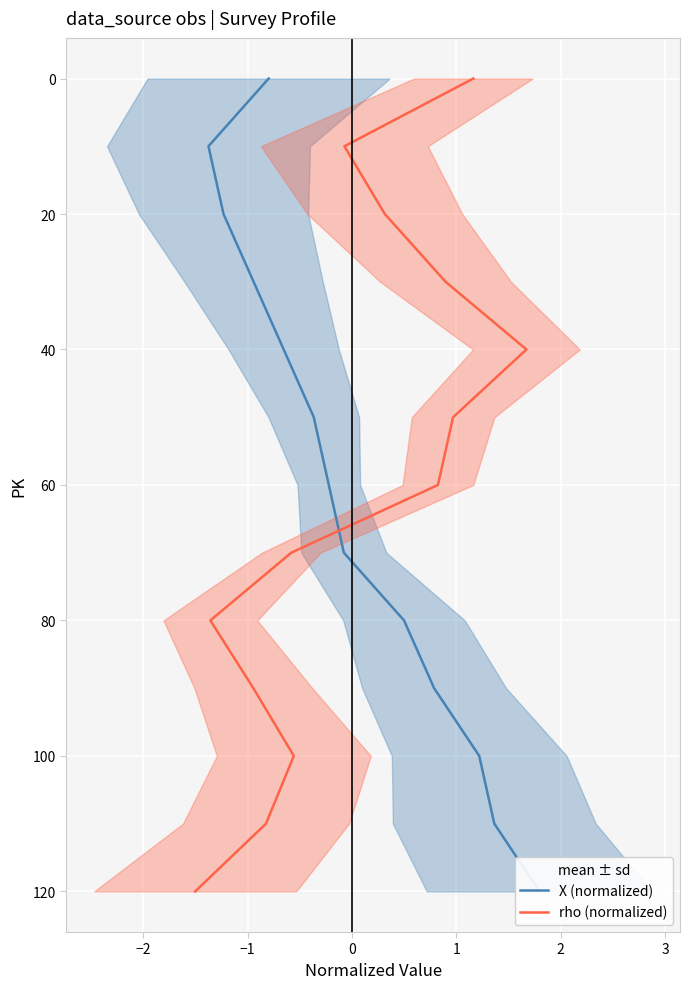

List the series in order of their peak value, highest first.

X (normalized), rho (normalized)